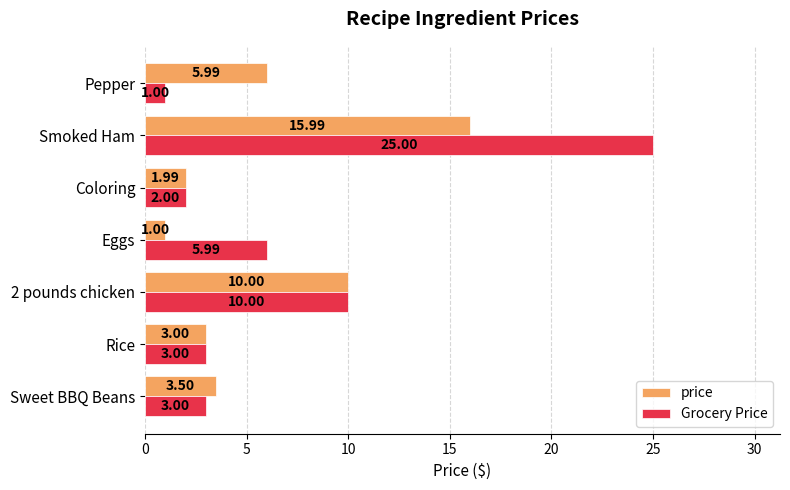

At which label is Grocery Price closest to 13?

2 pounds chicken